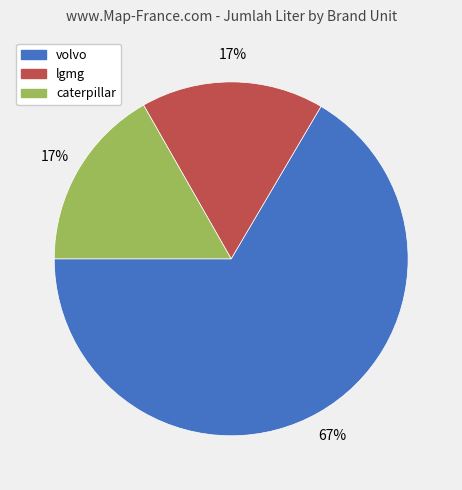

Does caterpillar account for over 50% of the chart?

No